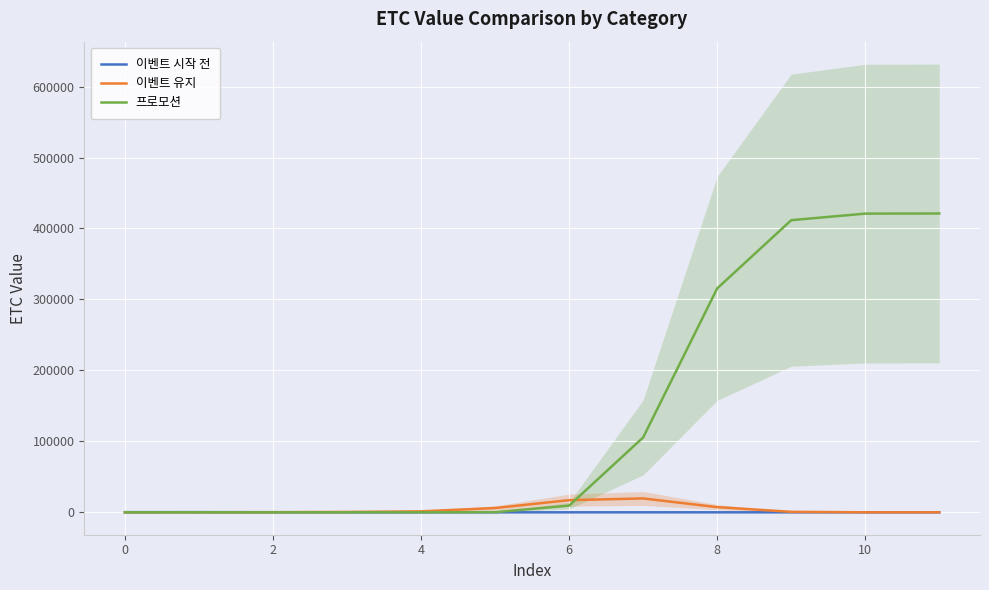

The value of 이벤트 시작 전 at 10 is 0.0. True or false?

True